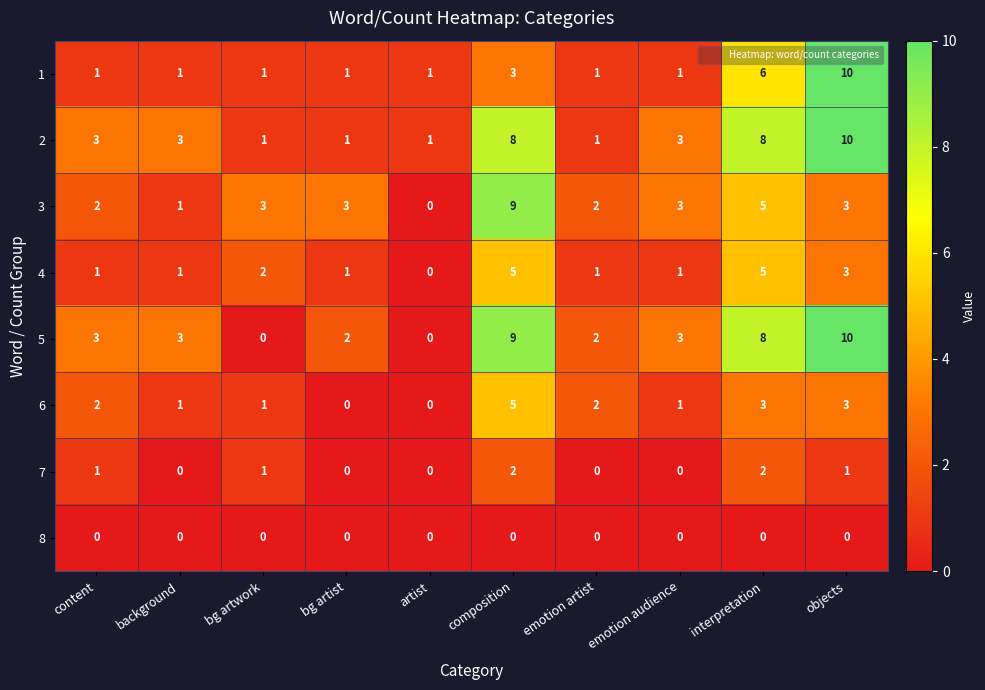

How many values in the 7 series are below 1?

5